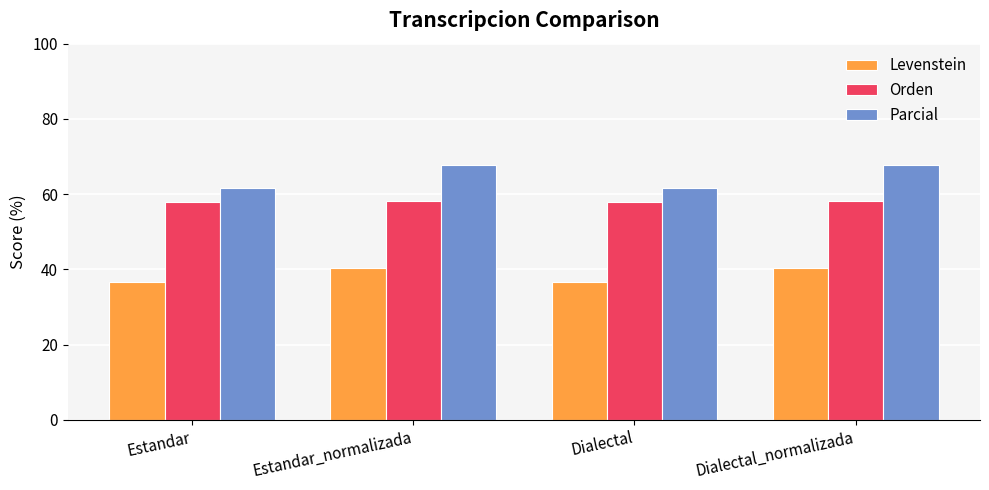

Is the value of Levenstein at Dialectal_normalizada greater than the value of Orden at Estandar_normalizada?

No